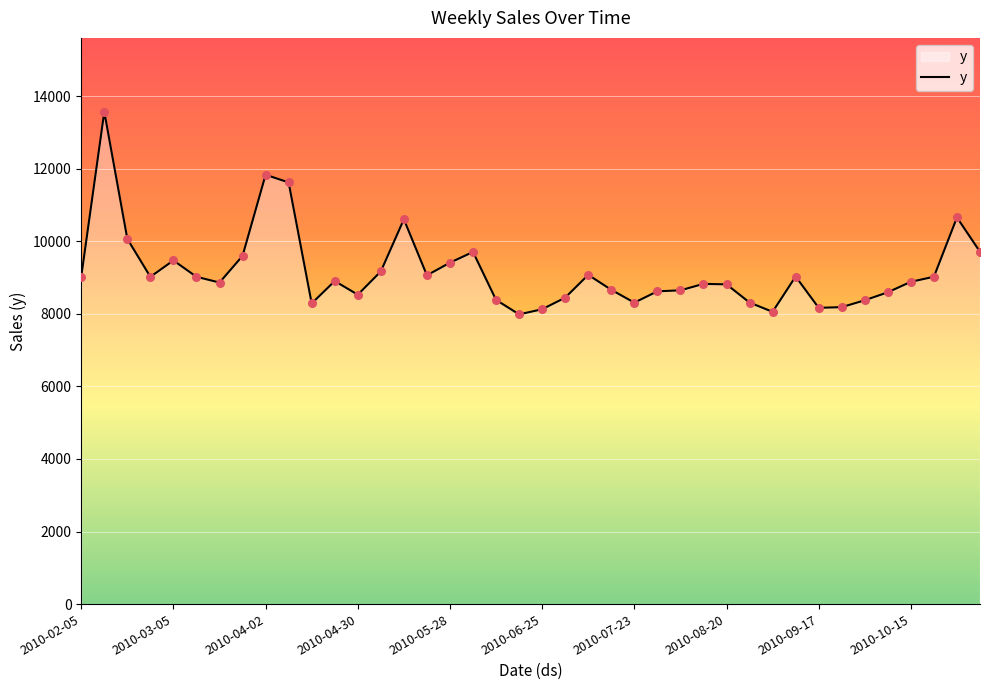

What is the minimum value shown in the chart?

7983.8